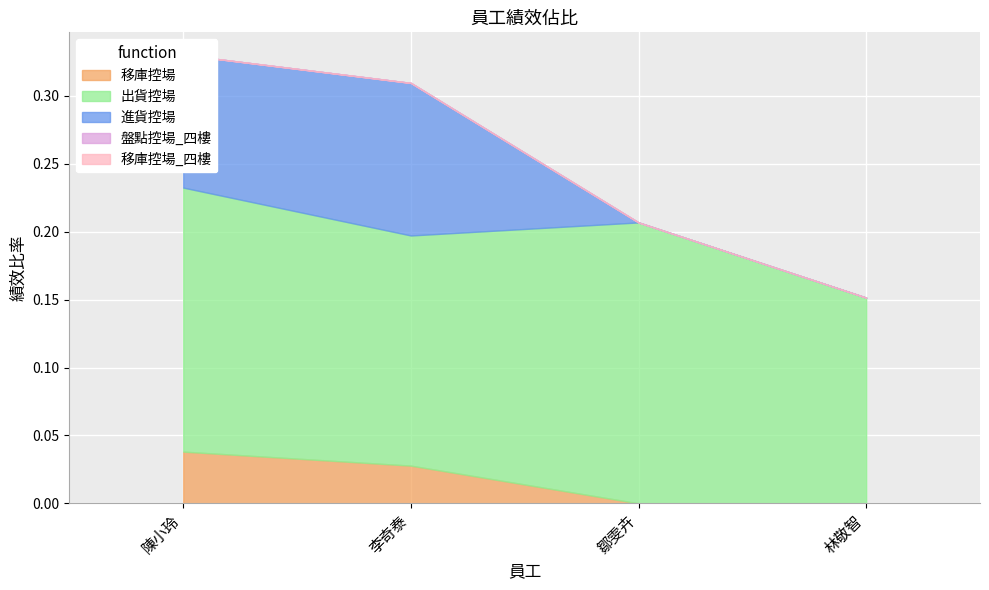

True or false: 移庫控場_四樓 and 移庫控場 intersect in this chart.

False